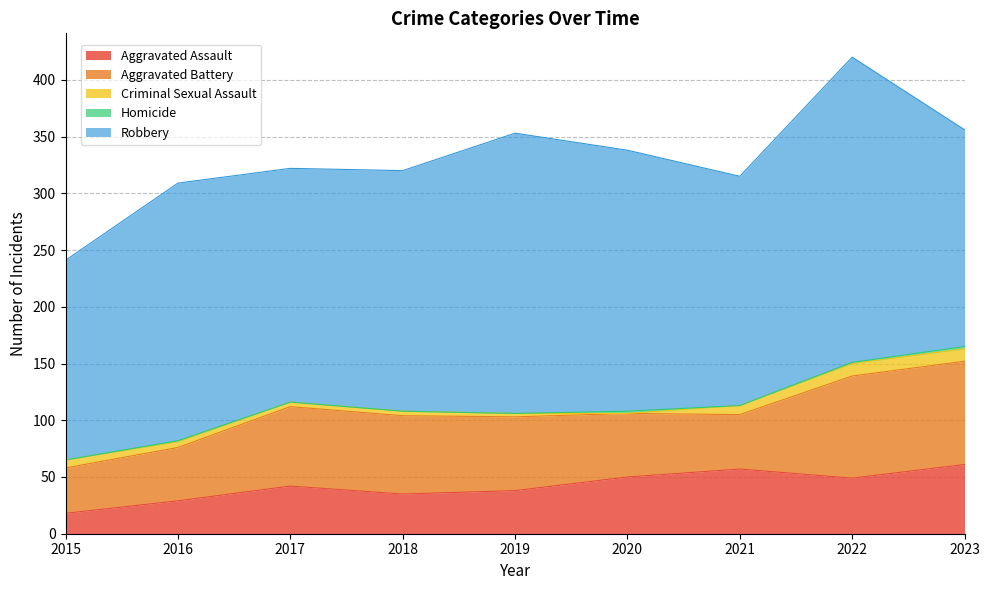

True or false: Homicide and Aggravated Assault intersect in this chart.

False